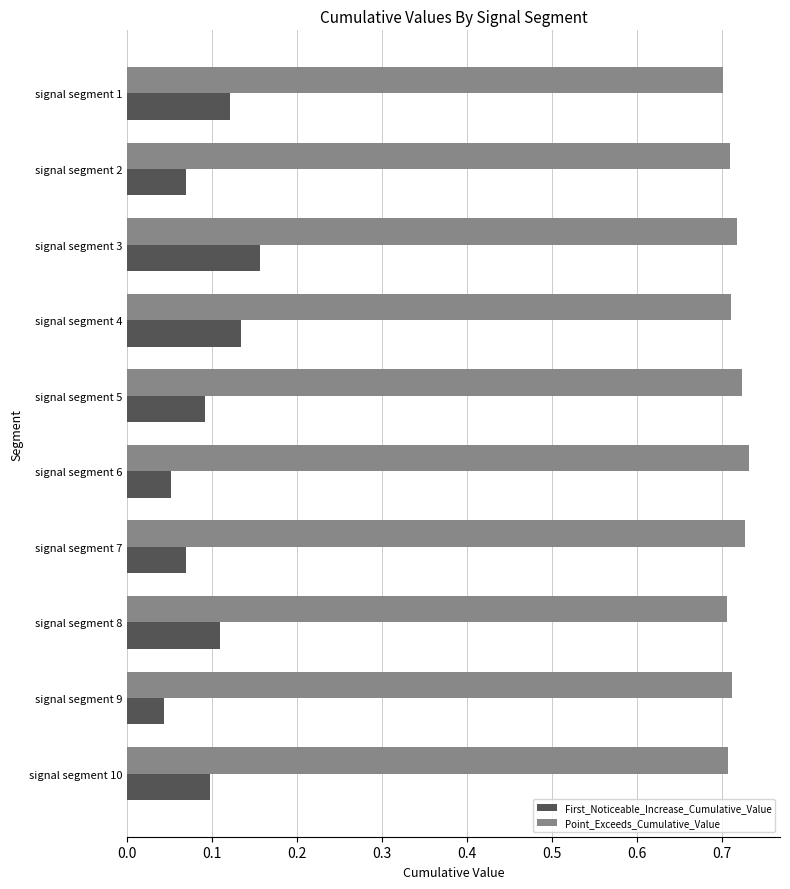

What is the sum of all First_Noticeable_Increase_Cumulative_Value values?

0.9